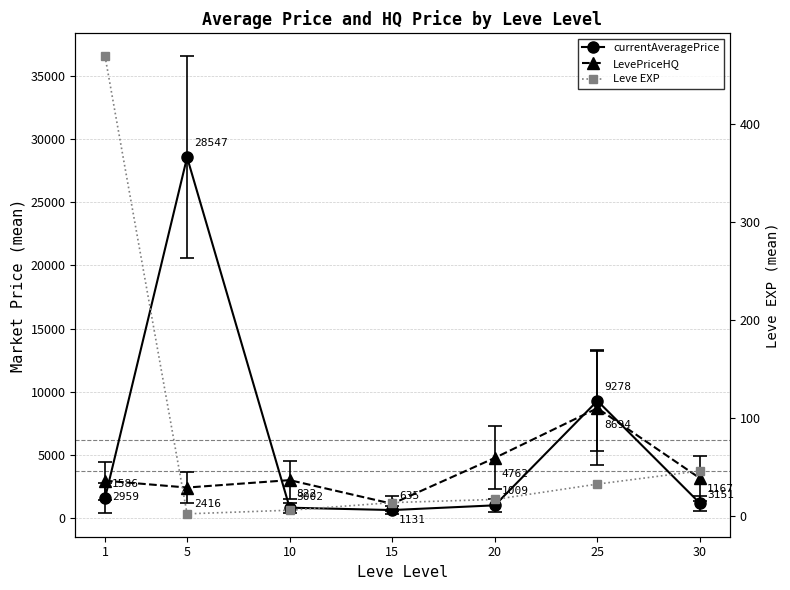

At which category does the chart reach its peak across all series?

5